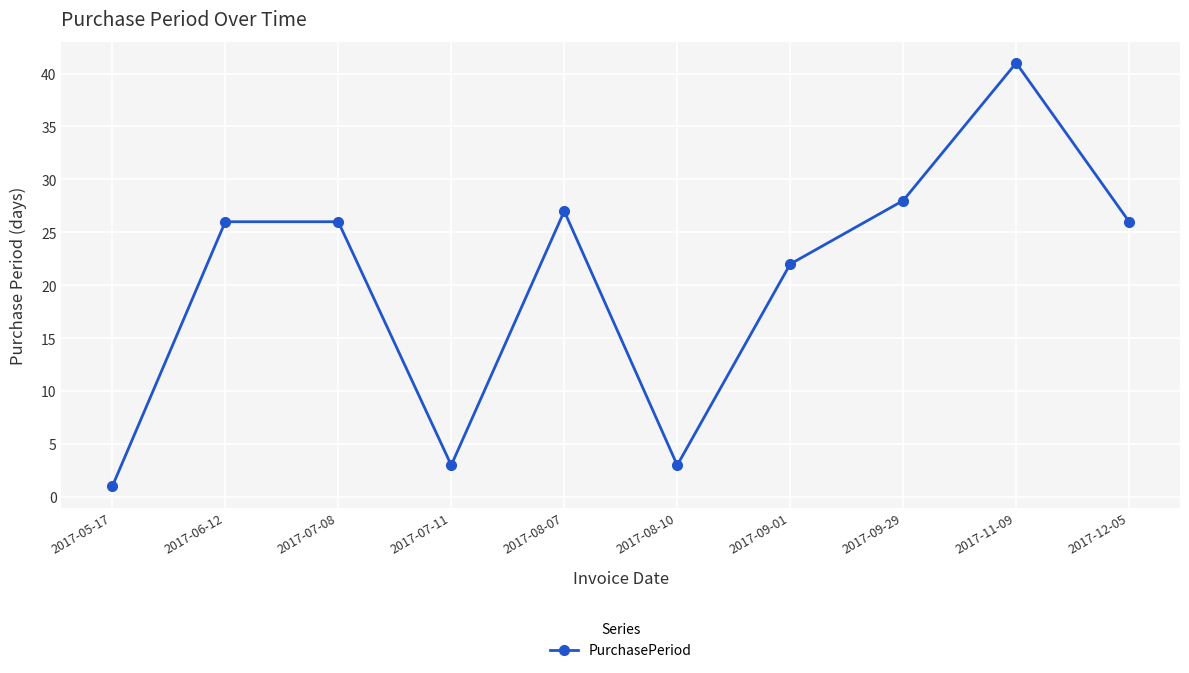

At which category does the data reach its first local valley?

2017-07-11